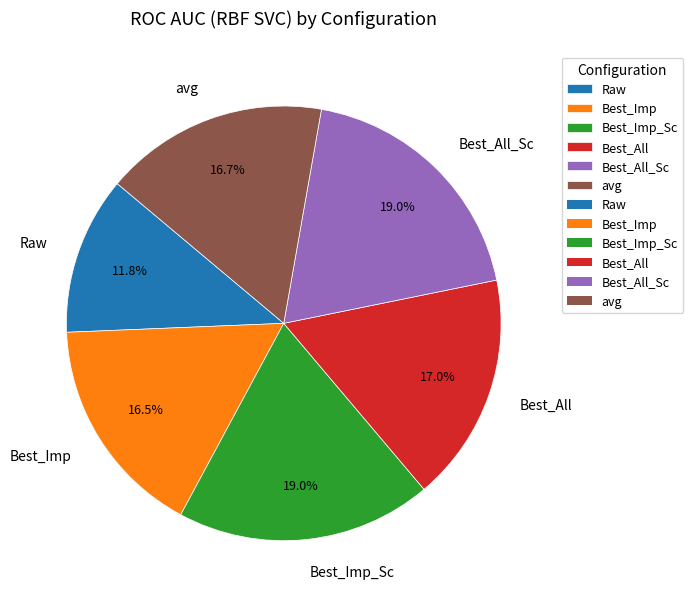

Which category has the smallest portion of the pie?

Raw